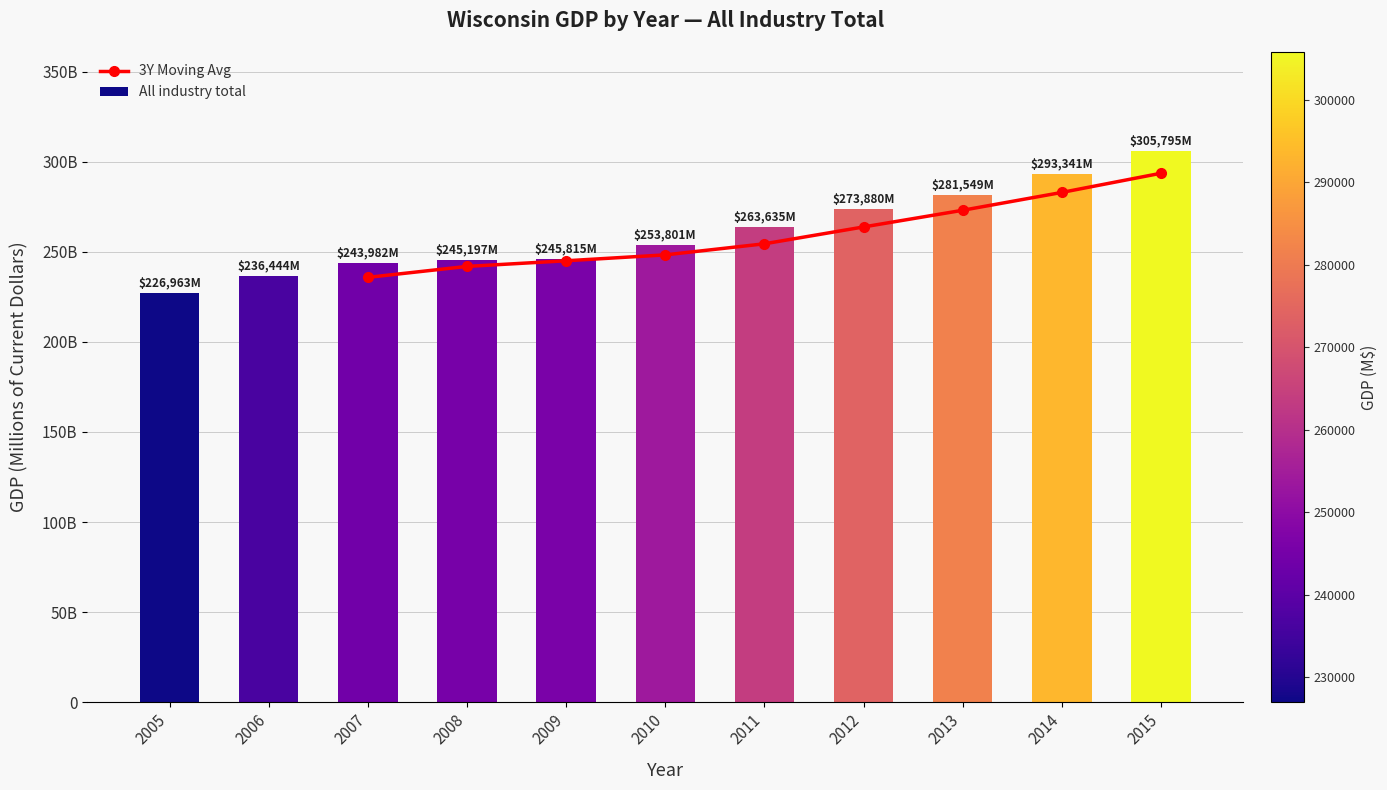

What is the average value?

260946